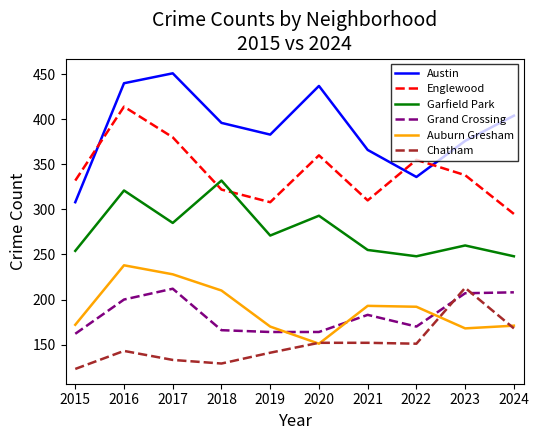

At how many categories does at least one series exceed 143?

10